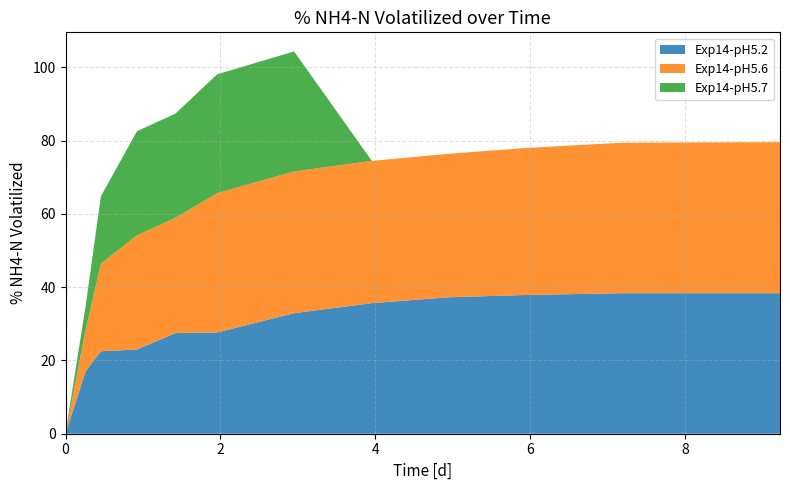

Reading right to left, what are all the values shown in this chart?

Exp14-pH5.2: 38.3	38.3	37.9	37.2	35.6	32.9	27.6	27.5	23.0	22.5	17.1	0.1
Exp14-pH5.6: 41.2	41.1	40.1	39.1	38.8	38.7	38.0	31.5	31.1	23.9	11.3	0.1
Exp14-pH5.7: 0.0	0.0	0.0	0.0	0.0	32.7	32.4	28.4	28.4	18.3	6.5	0.1